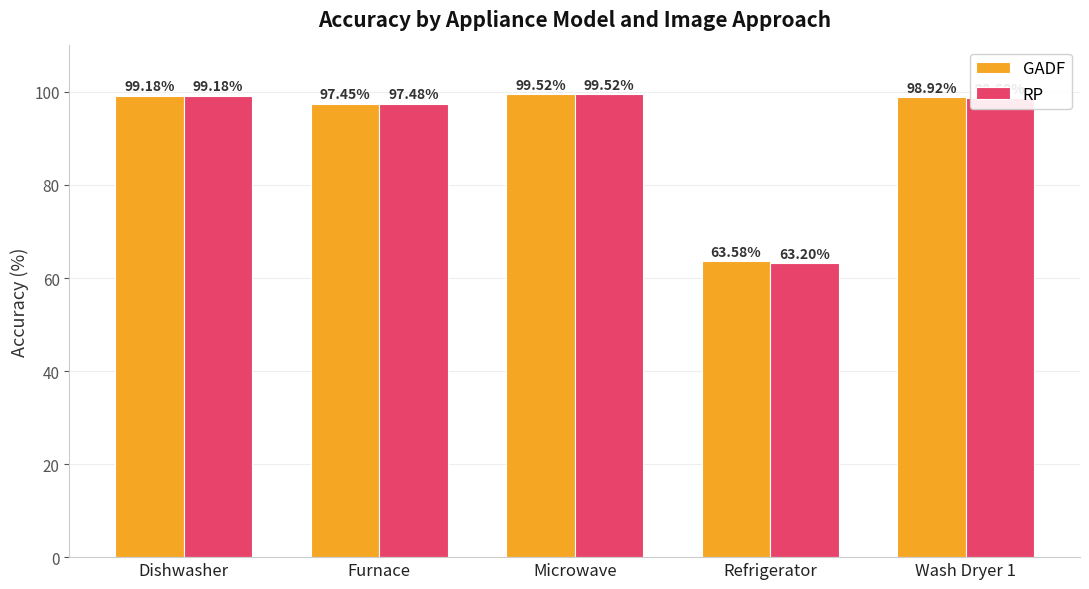

True or false: RP has a value of 97.5 at Furnace.

True